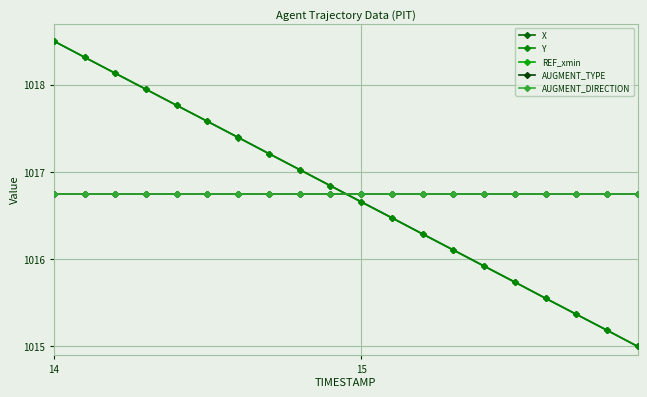

Does the chart have visible grid lines?

Yes